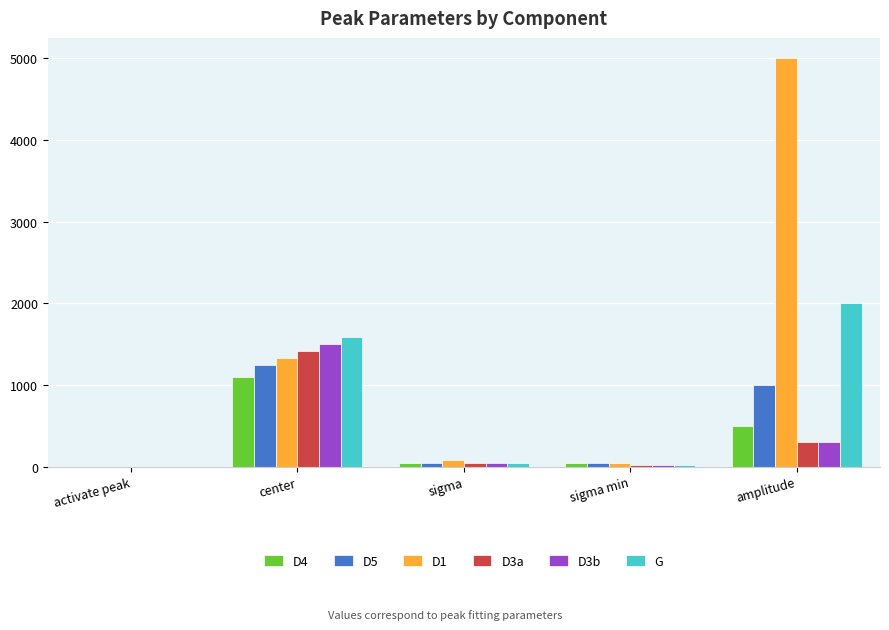

Which series changed the most between sigma min and amplitude?

D1